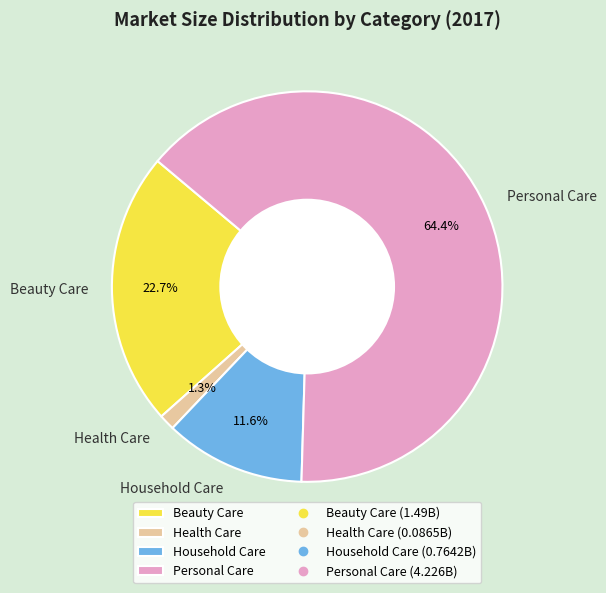

To the nearest percent, what percentage of the pie is Health Care?

1%